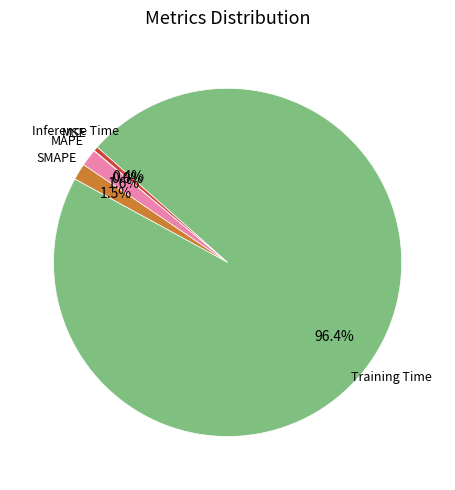

To the nearest percent, what is the difference between the largest and smallest slice percentages?

96%